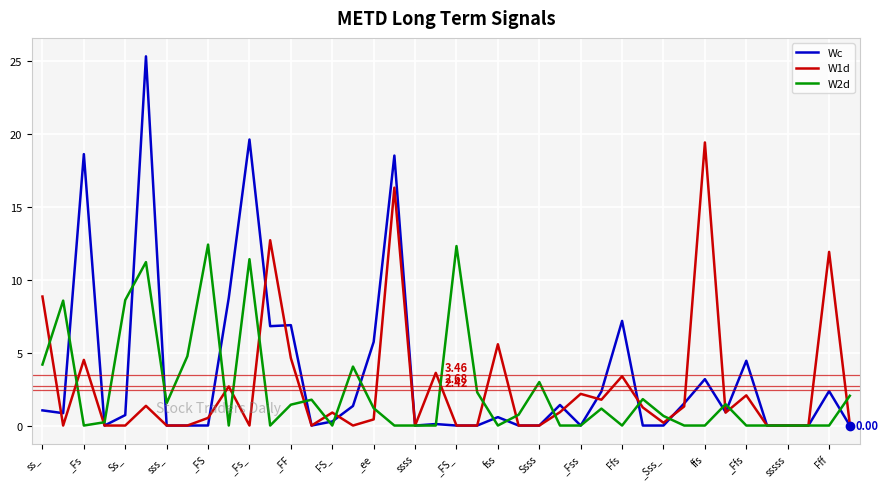

Which series ends up on top after the final intersection of Wc and W2d?

W2d